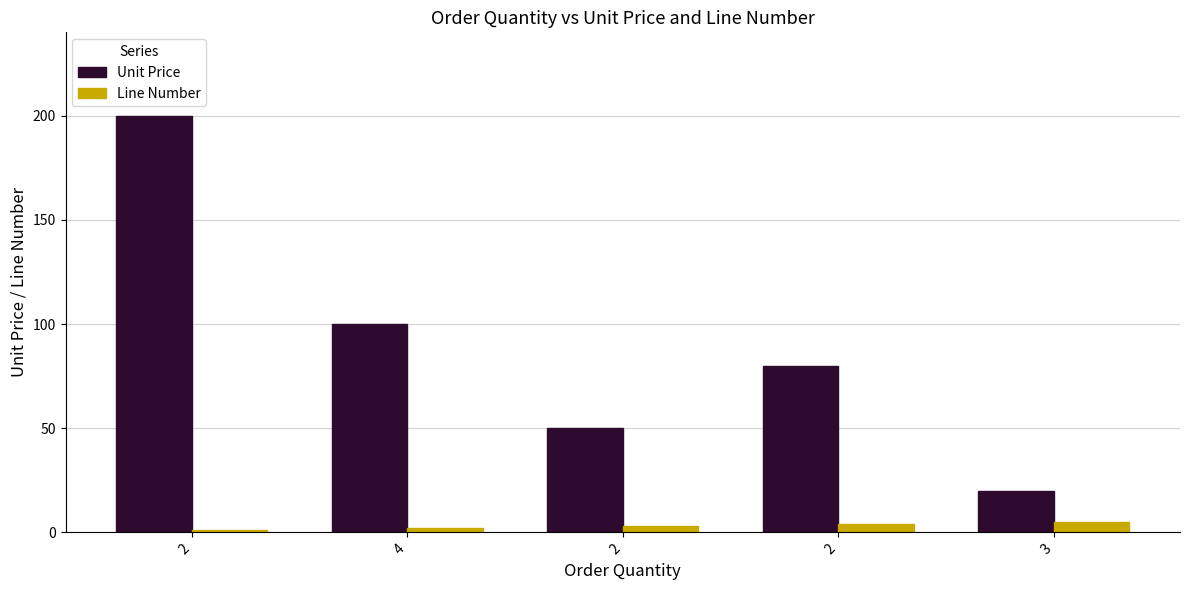

How many bars are there in total?

10